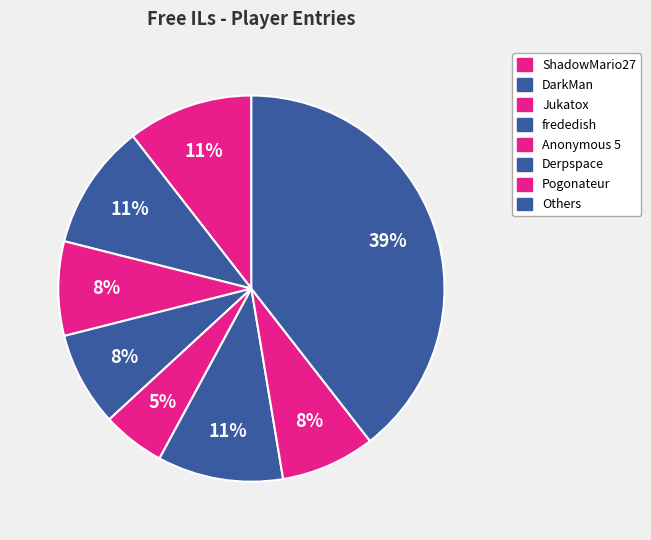

Count the number of slices in the pie.

8